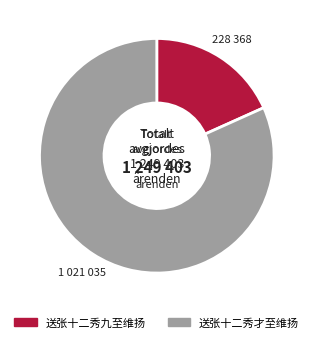

What is the majority slice?

送张十二秀才至维扬